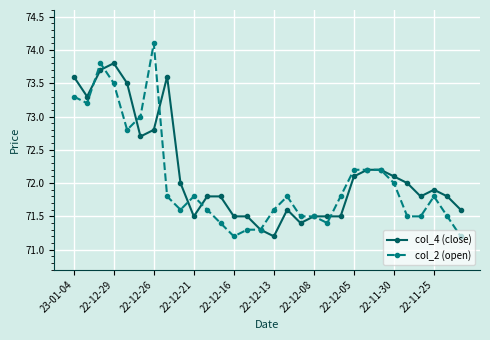

At how many categories does at least one series exceed 71?

30